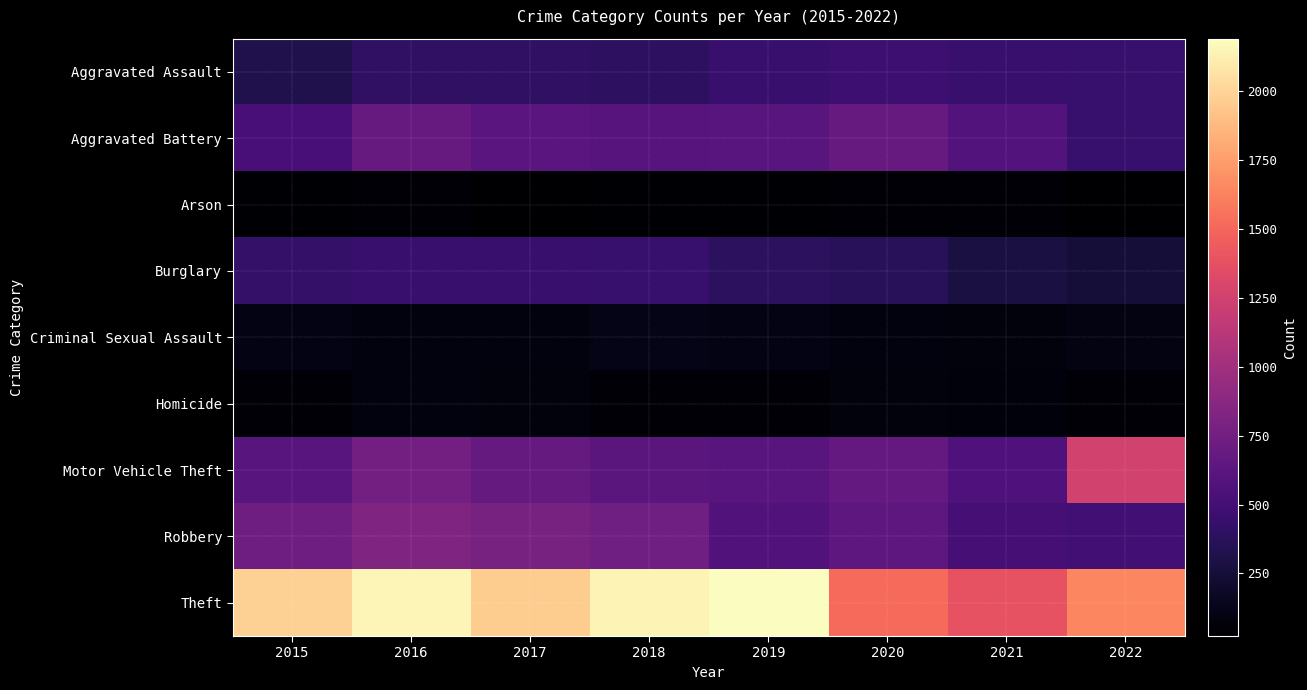

What is the difference between the highest and lowest values at 2022?

1610